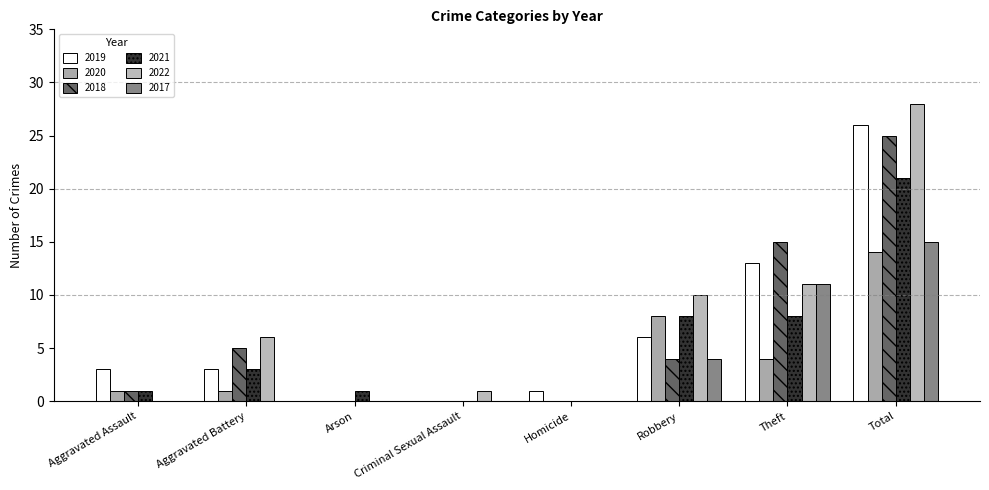

The 2022 series shows 16 at Robbery. True or false?

False